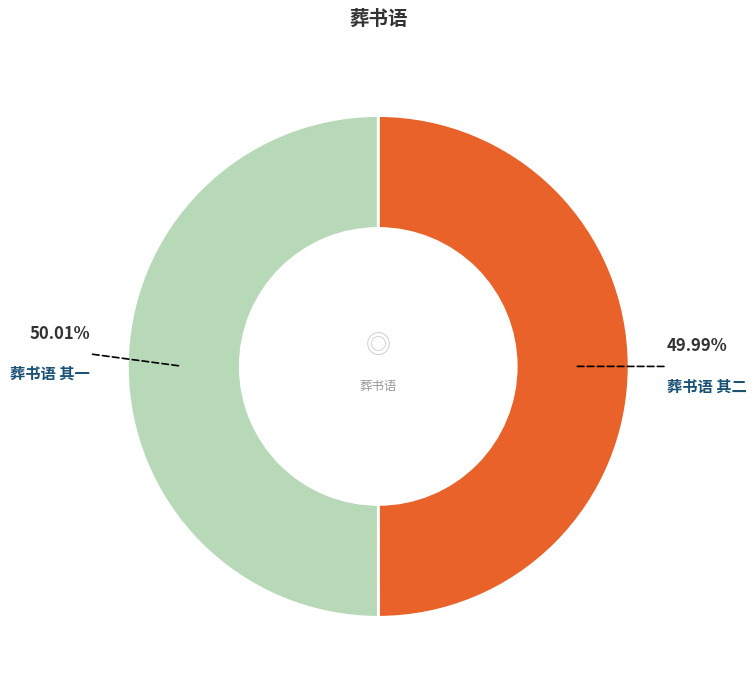

How many segments does this pie chart have?

2